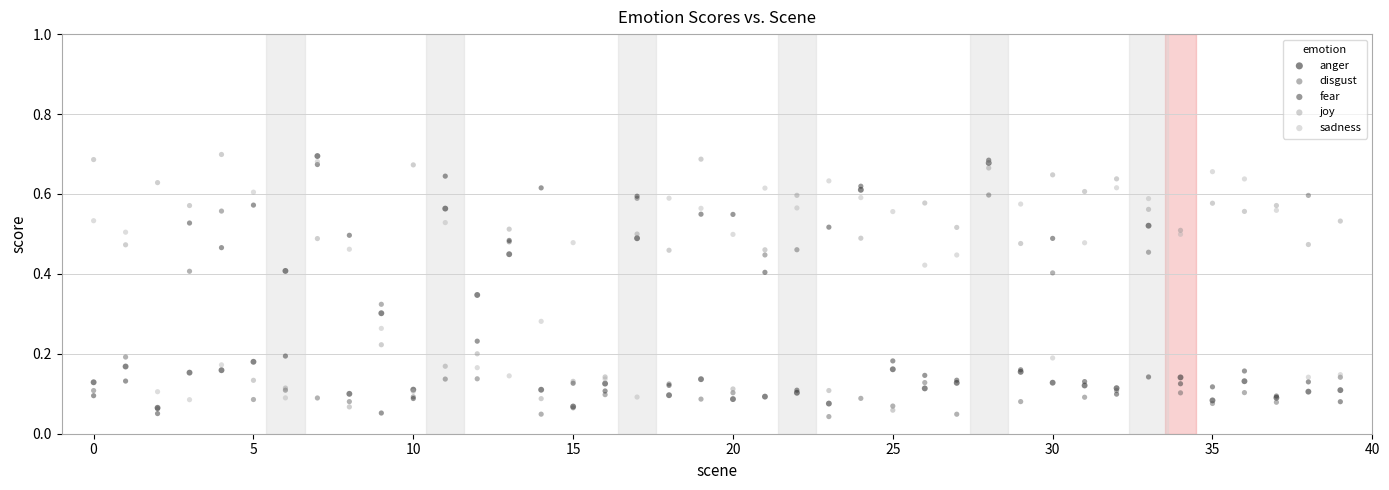

What are all the series names shown in the legend?

anger, disgust, fear, joy, sadness